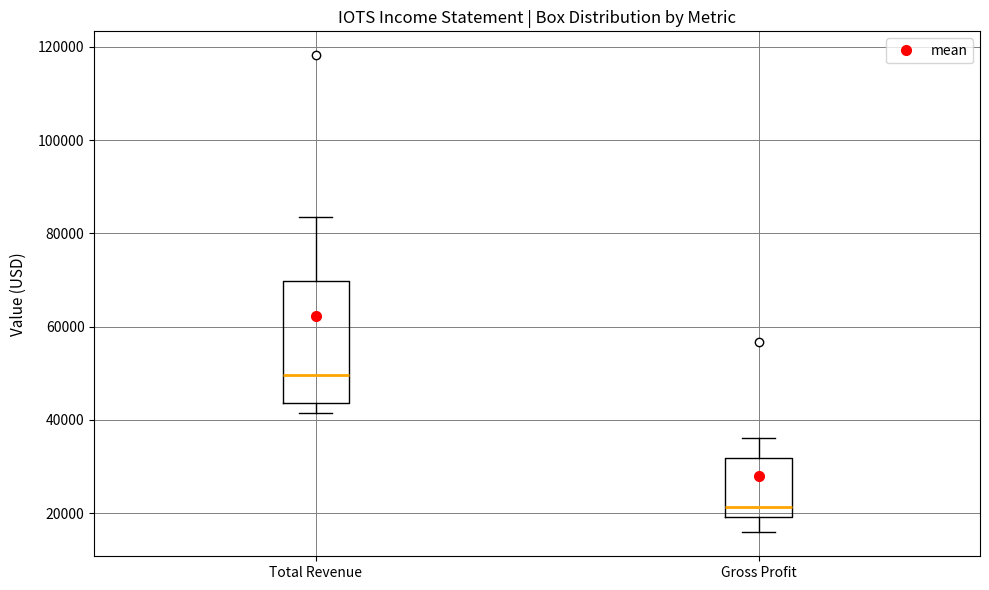

Which box's median line is the highest?

Total Revenue